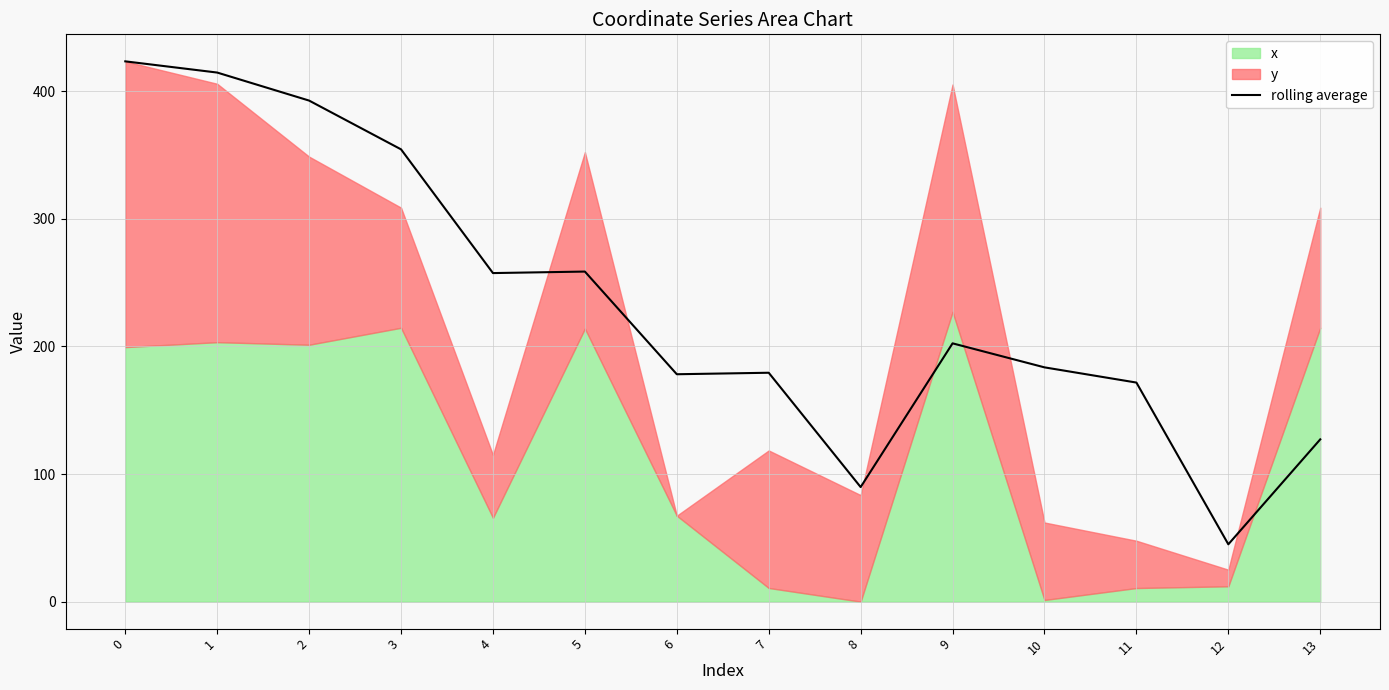

What is the value of the 9th point from the left?

89.8